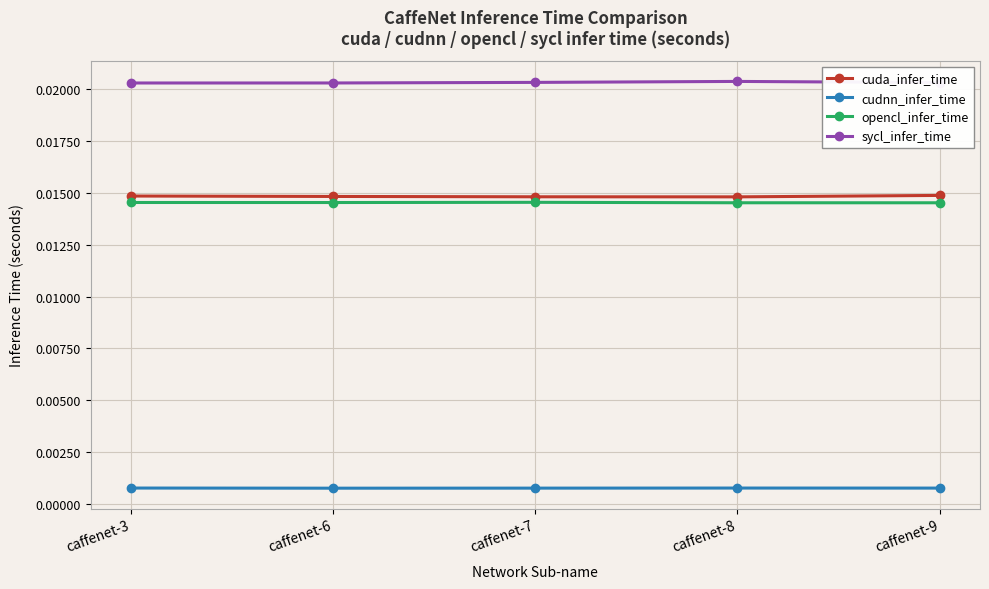

True or false: sycl_infer_time has more than 2 points higher than both neighbors.

False